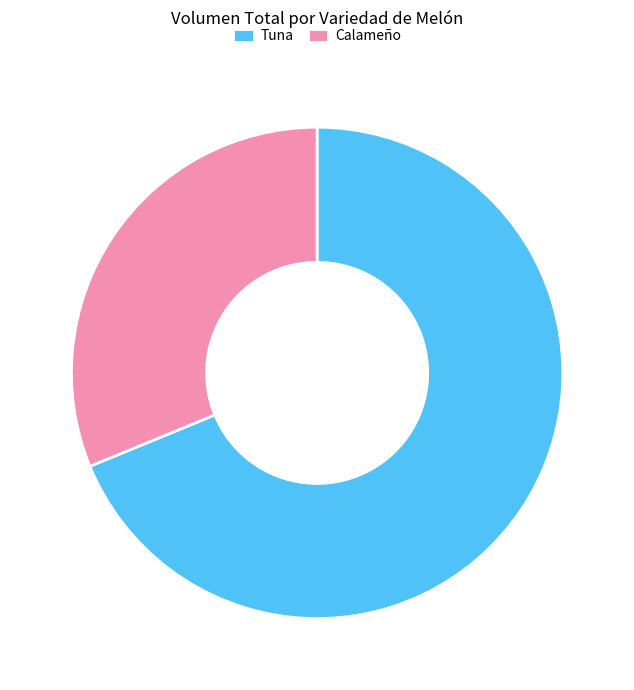

Rank the categories by value from highest to lowest.

Tuna, Calameño